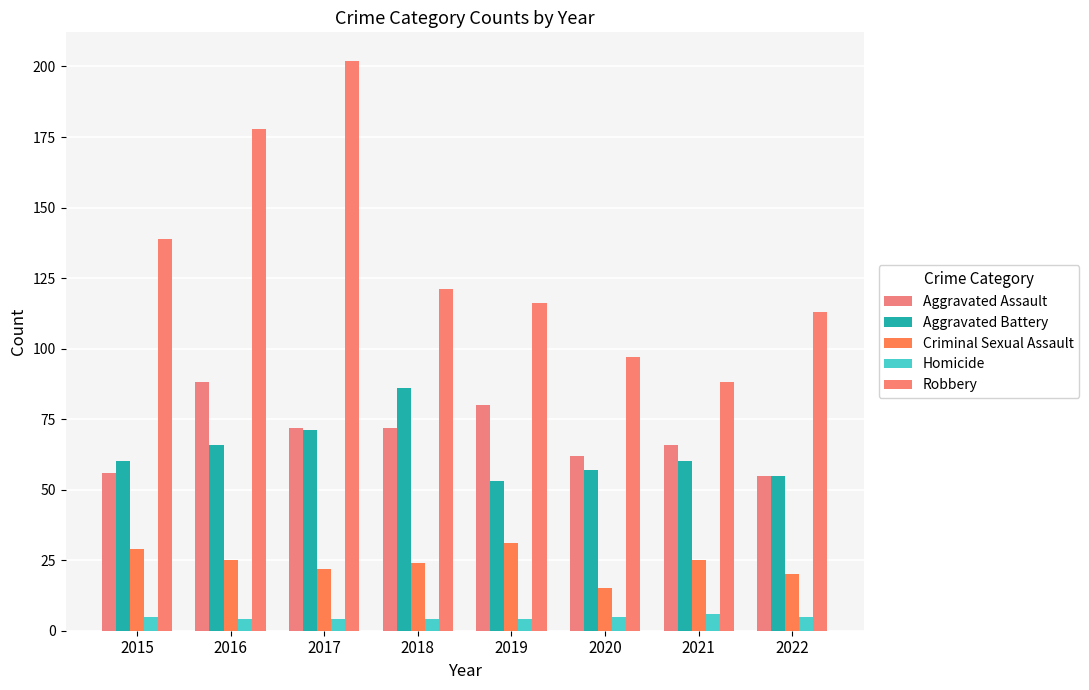

Is it true that Homicide equals 1 at 2019?

False